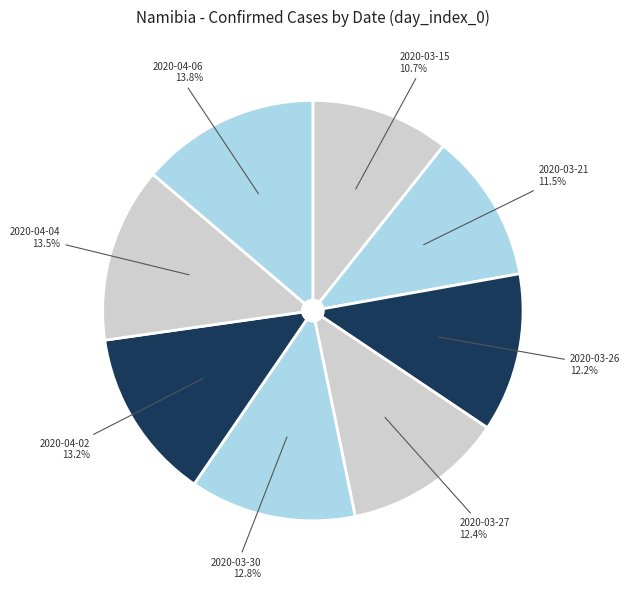

How many slices are in this pie chart?

8